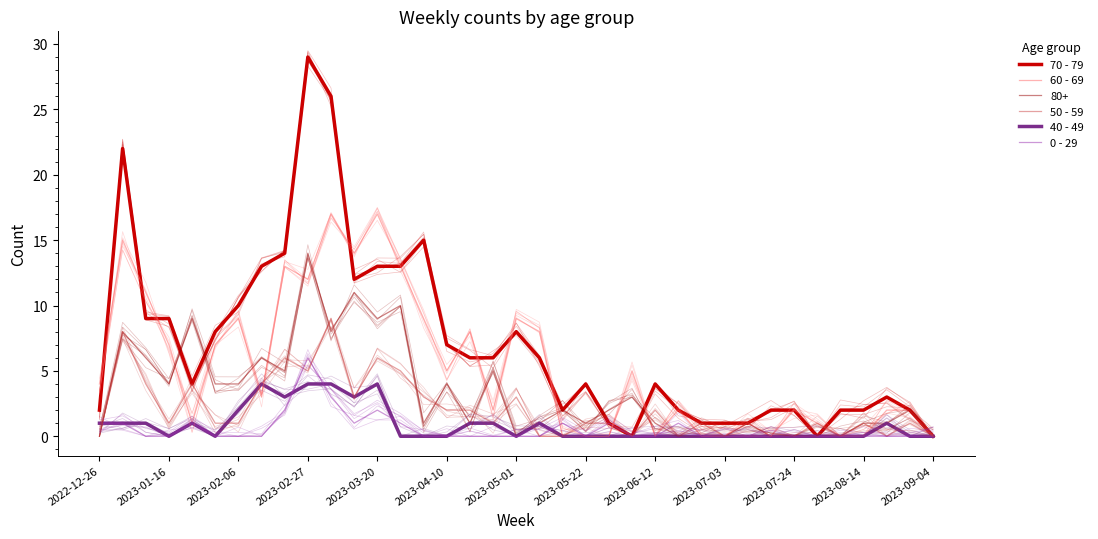

True or false: 50 - 59 and 60 - 69 intersect in this chart.

True